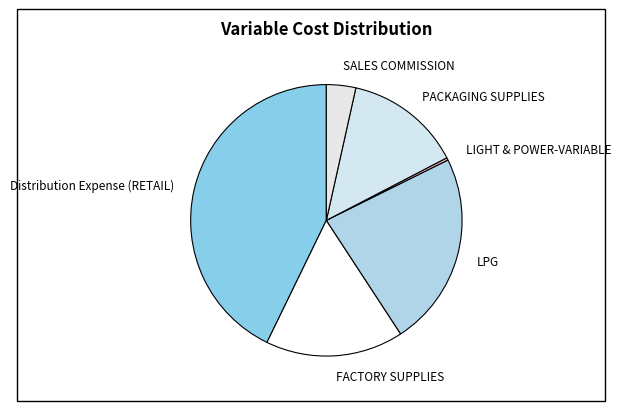

Which has a higher value, PACKAGING SUPPLIES or Distribution Expense (RETAIL)?

Distribution Expense (RETAIL)